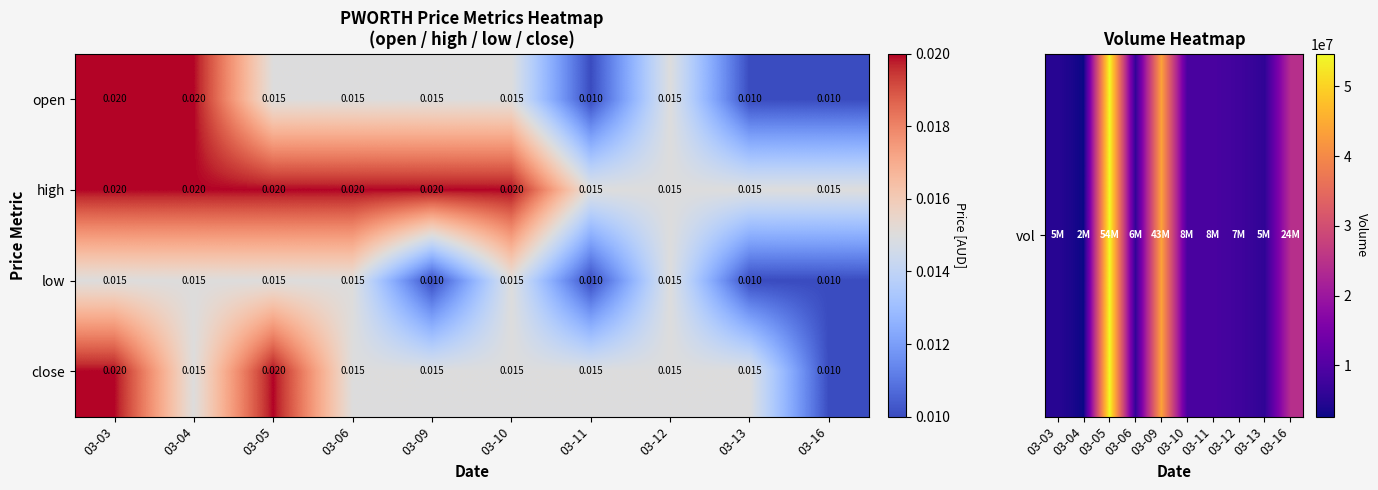

List the series in order of their overall mean, highest first.

high, close, open, low